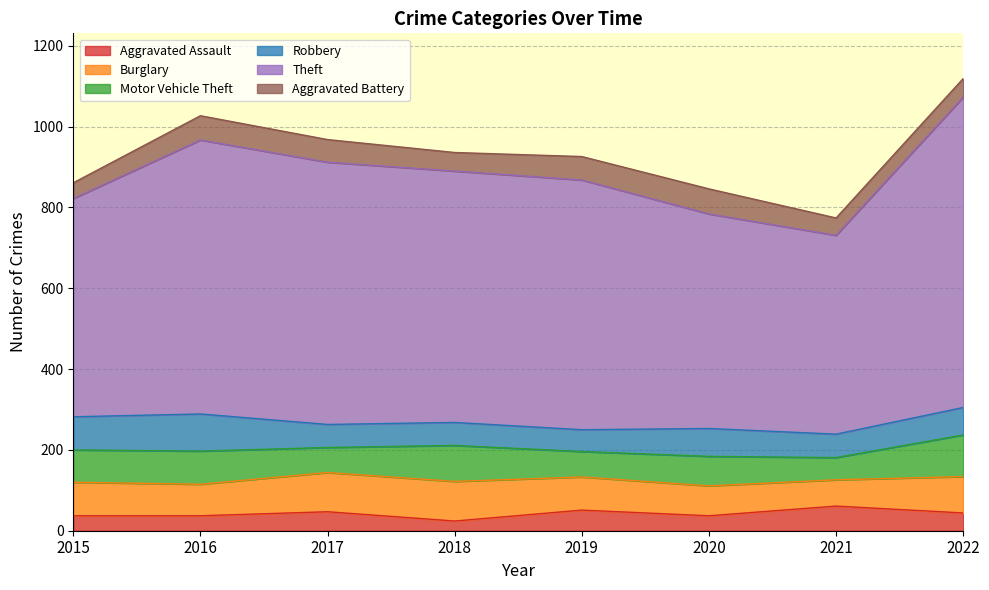

True or false: Burglary and Aggravated Assault intersect in this chart.

False